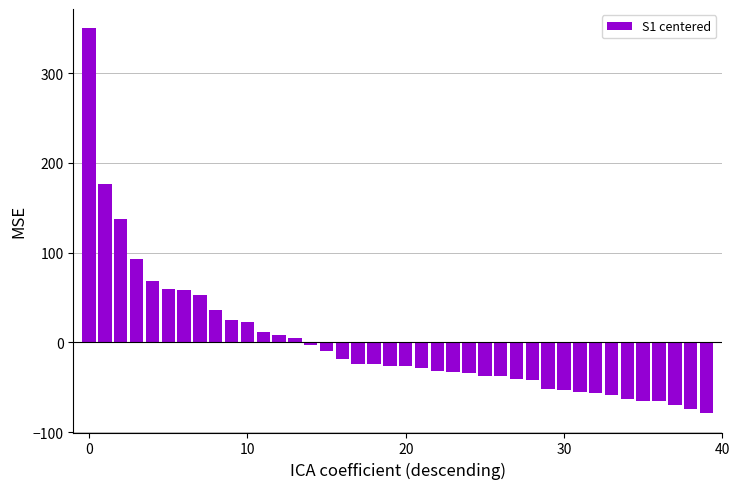

How many positive values are there?

14